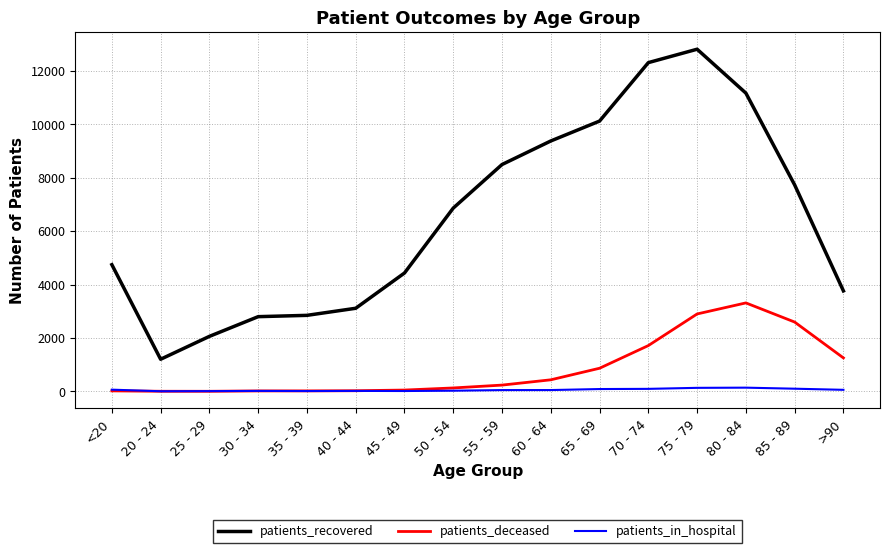

Which series changed the most between 35 - 39 and 45 - 49?

patients_recovered